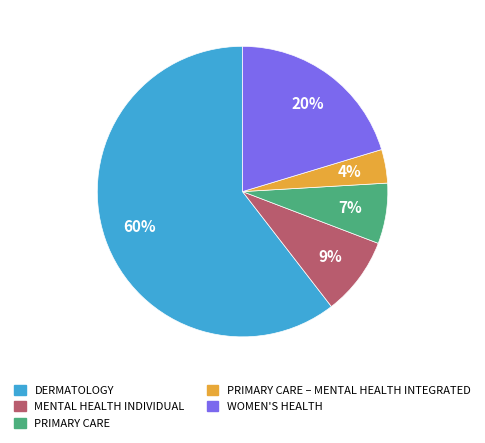

True or false: WOMEN'S HEALTH accounts for 20% of the total.

True